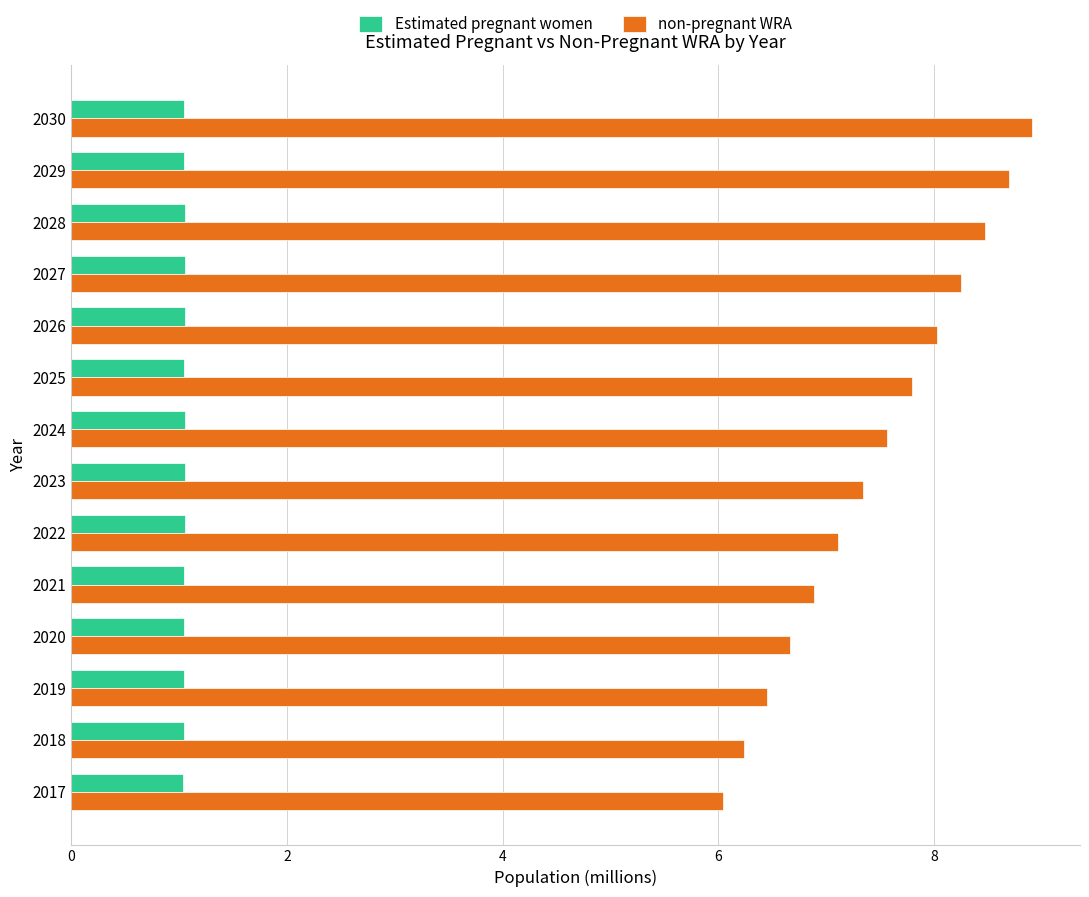

What is the difference between the highest and lowest values at 2020?

5.6